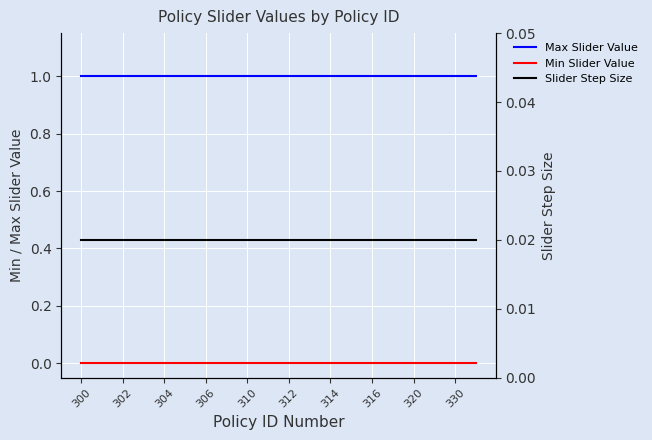

Reading left to right, transcribe all the data shown in this chart.

Max Slider Value: 1.0	1.0	1.0	1.0	1.0	1.0	1.0	1.0	1.0	1.0	1.0	1.0	1.0	1.0	1.0	1.0	1.0	1.0	1.0	1.0
Min Slider Value: 0.0	0.0	0.0	0.0	0.0	0.0	0.0	0.0	0.0	0.0	0.0	0.0	0.0	0.0	0.0	0.0	0.0	0.0	0.0	0.0
Slider Step Size: 0.0	0.0	0.0	0.0	0.0	0.0	0.0	0.0	0.0	0.0	0.0	0.0	0.0	0.0	0.0	0.0	0.0	0.0	0.0	0.0